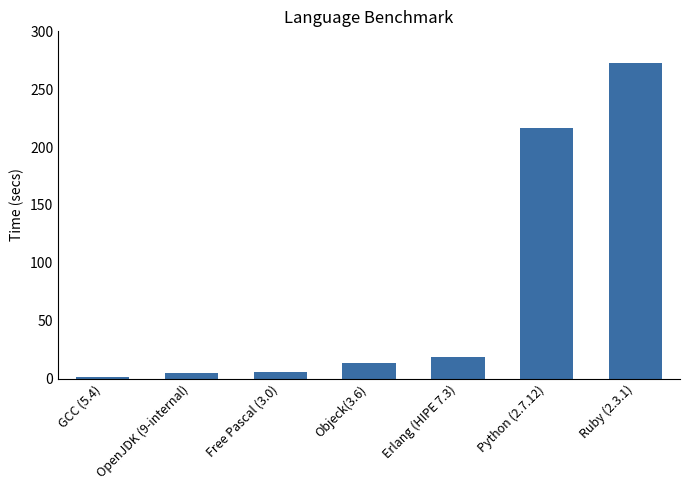

Where does the data first go above 13?

Objeck(3.6)